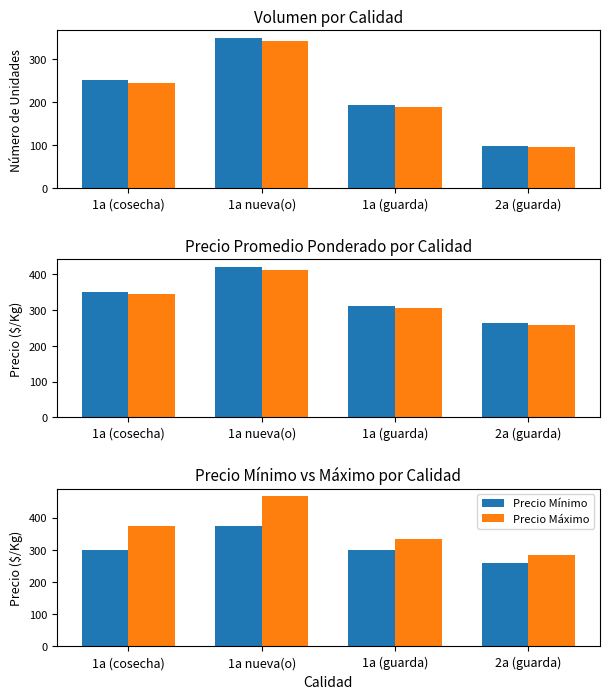

Where does the Precio Mínimo series first go above 300?

1a nueva(o)